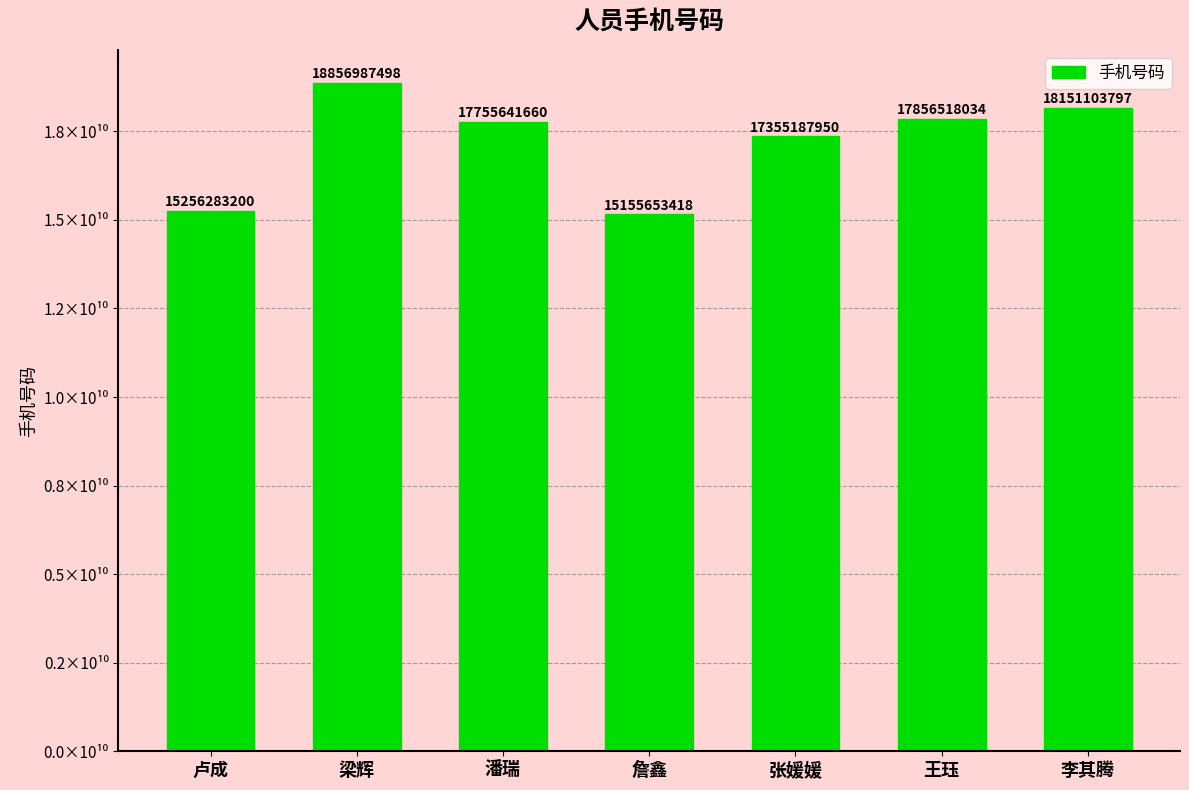

Does the chart contain any negative values?

No